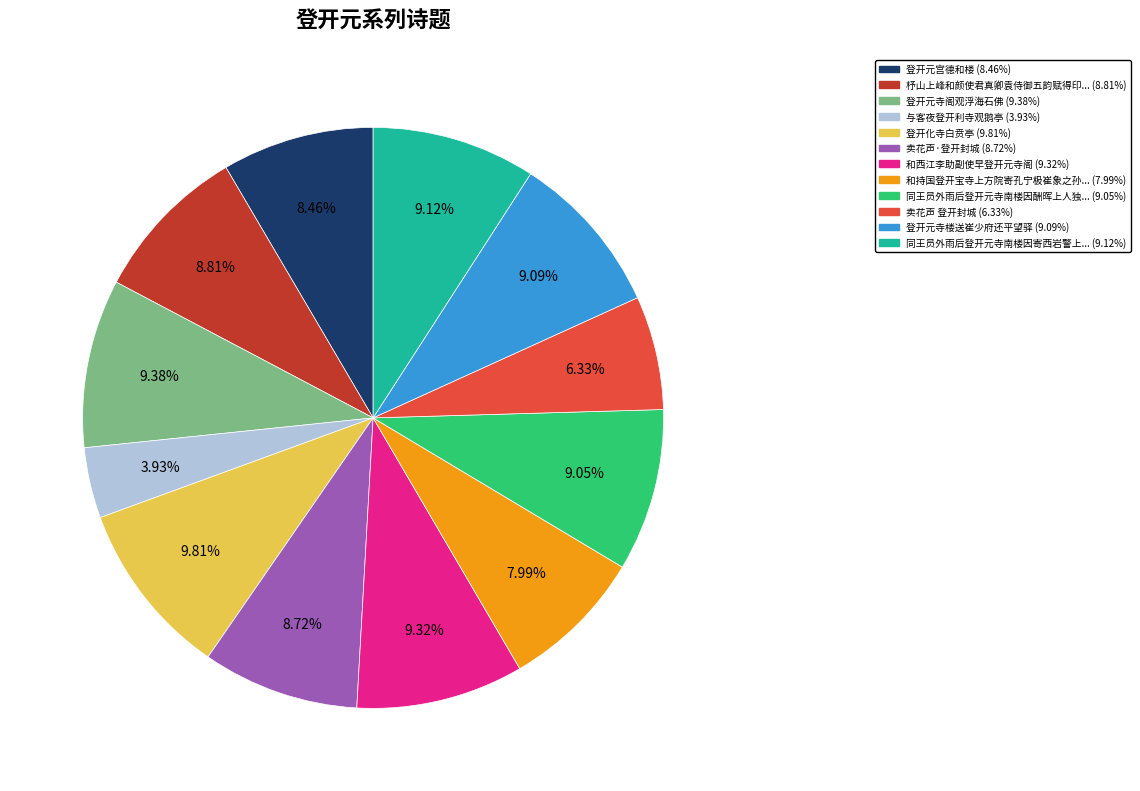

Is there a majority slice in this chart?

No